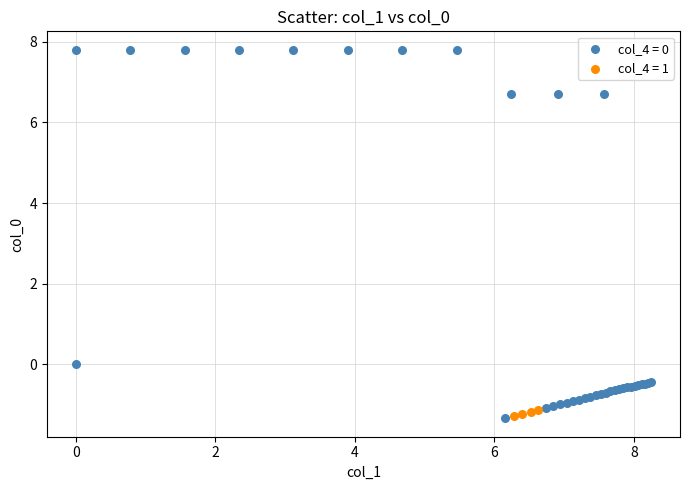

Which series contains the highest Y value?

col_4 = 0